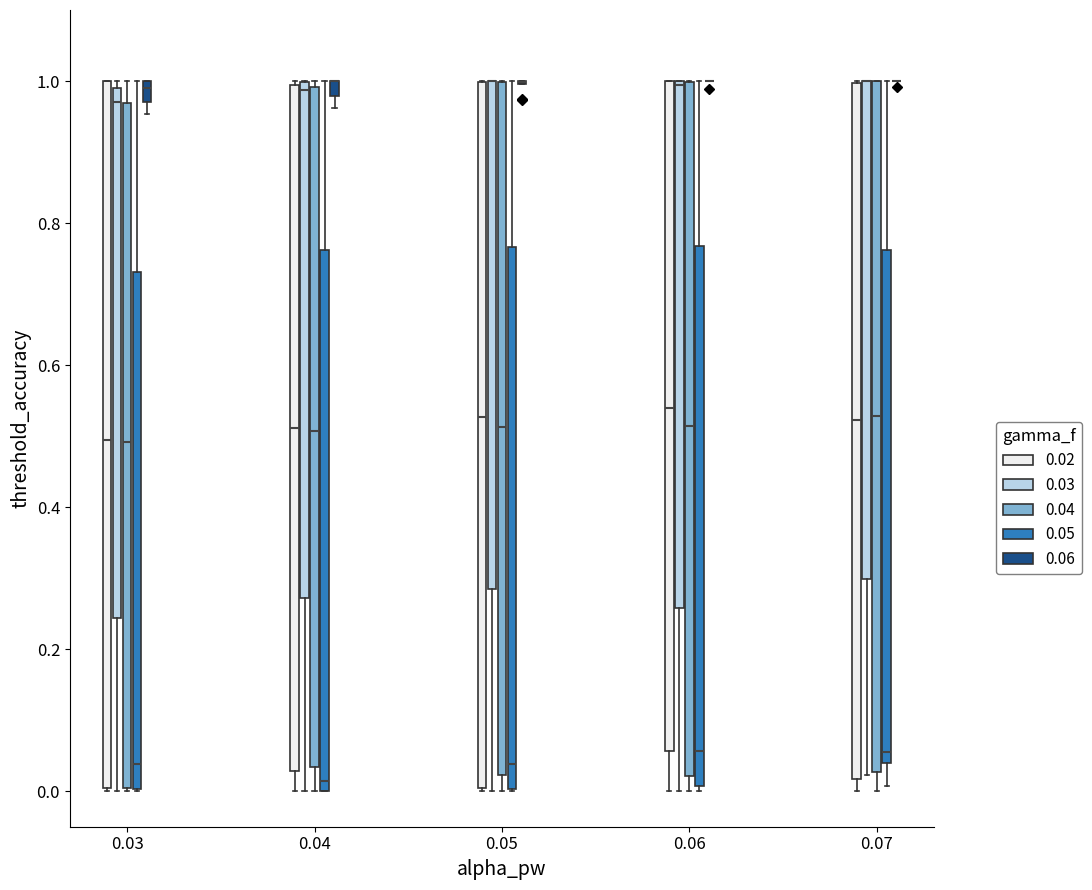

Where does the lower whisker of the box for 0.07 (0.03) end on the y-axis? The values are not printed on the chart, so give them approximately, as read against the axis.

0.02